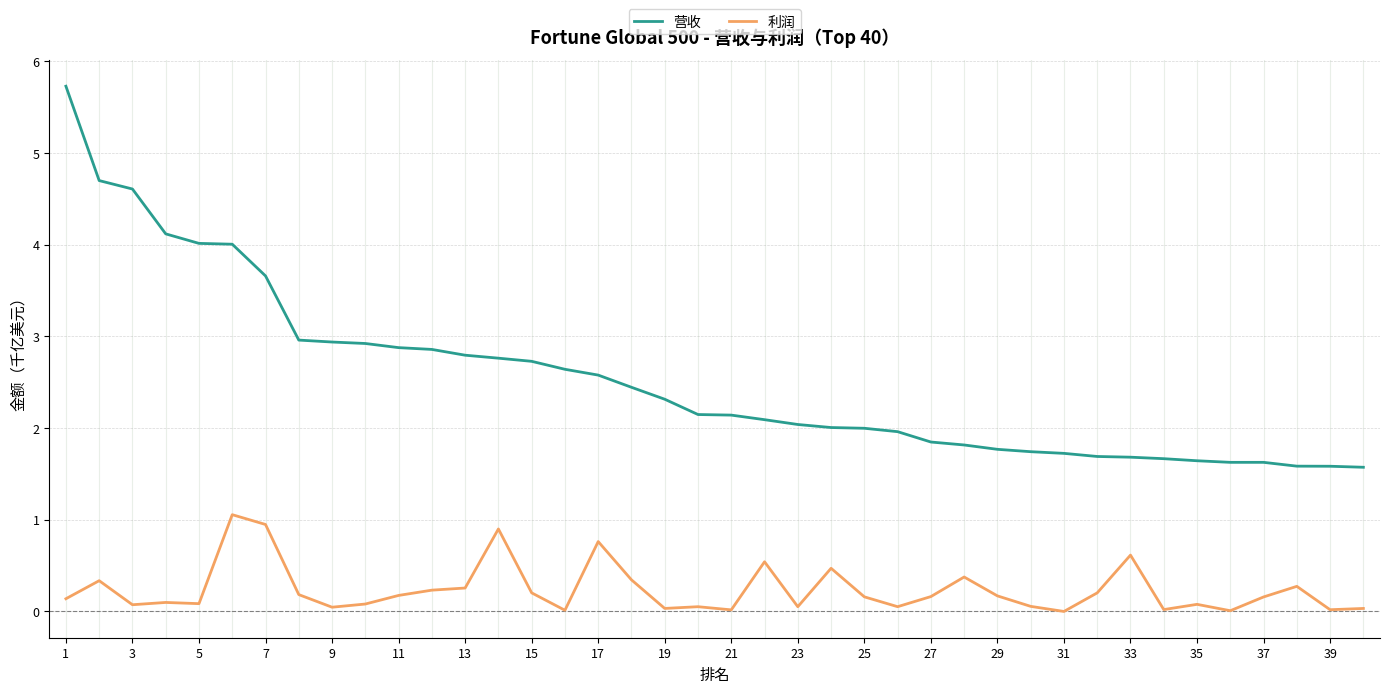

What is the average value of the 营收 series?

2.5